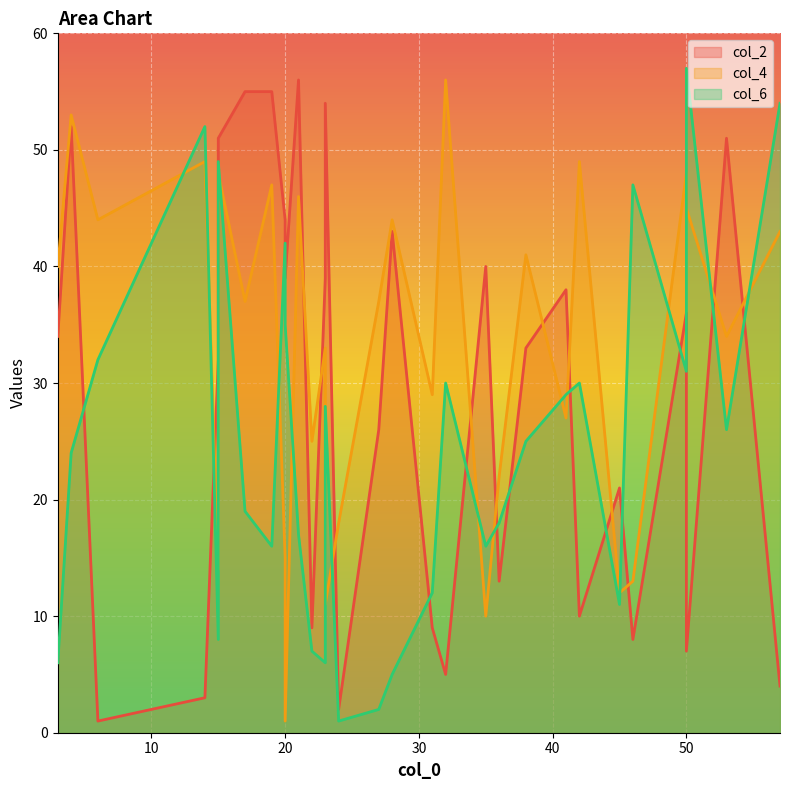

How many data points in col_6 are above 25?

14